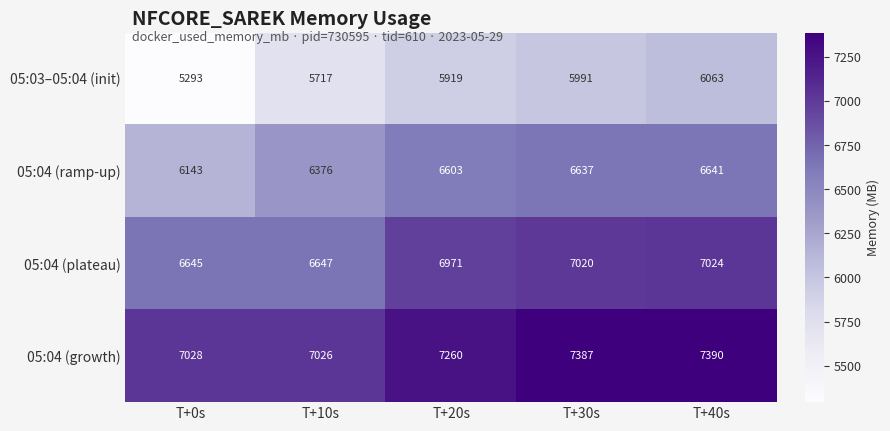

Reading left to right, what are all the values shown in this chart?

05:03–05:04 (init): T+0s=5293	T+10s=5717	T+20s=5919	T+30s=5991	T+40s=6063
05:04 (ramp-up): T+0s=6143	T+10s=6376	T+20s=6603	T+30s=6637	T+40s=6641
05:04 (plateau): T+0s=6645	T+10s=6647	T+20s=6971	T+30s=7020	T+40s=7024
05:04 (growth): T+0s=7028	T+10s=7026	T+20s=7260	T+30s=7387	T+40s=7390